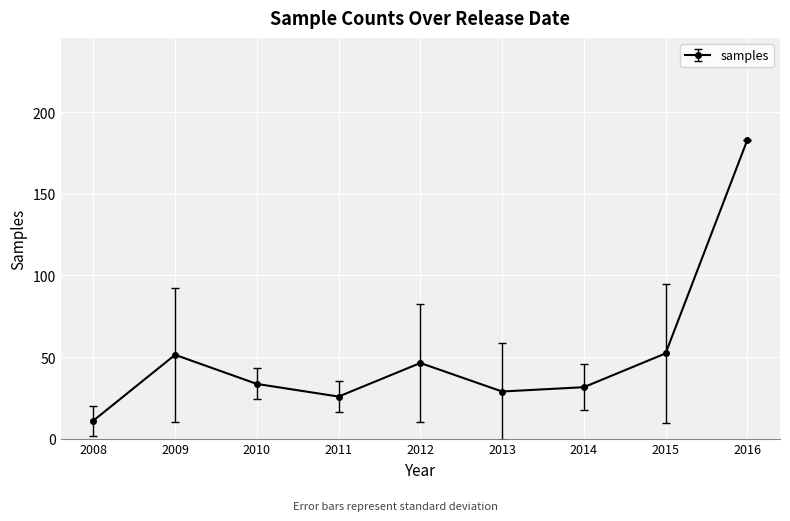

True or false: there are more than 1 points higher than both neighbors.

True